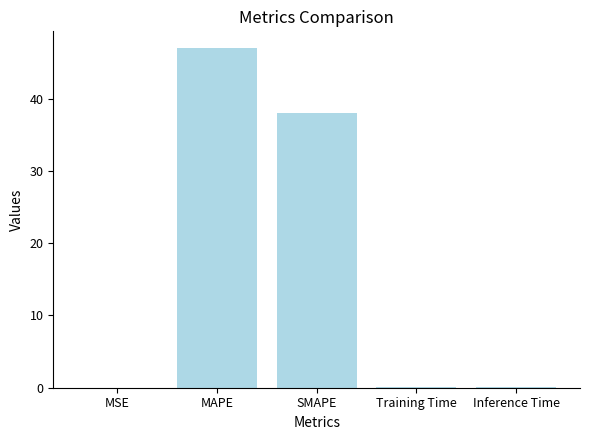

True or false: the data shows 38.0 at SMAPE.

True